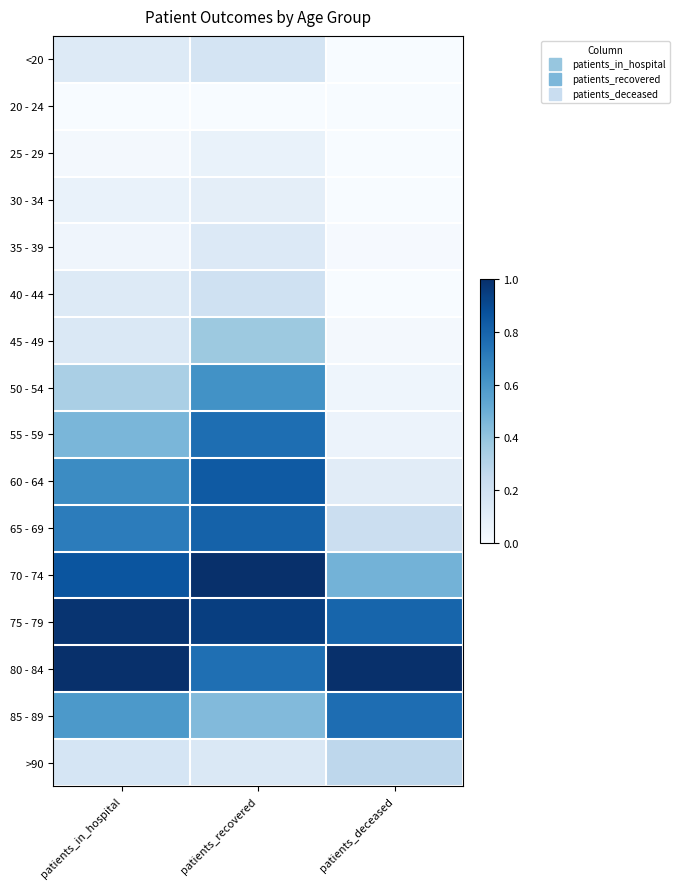

At how many categories does at least one series exceed 0?

3